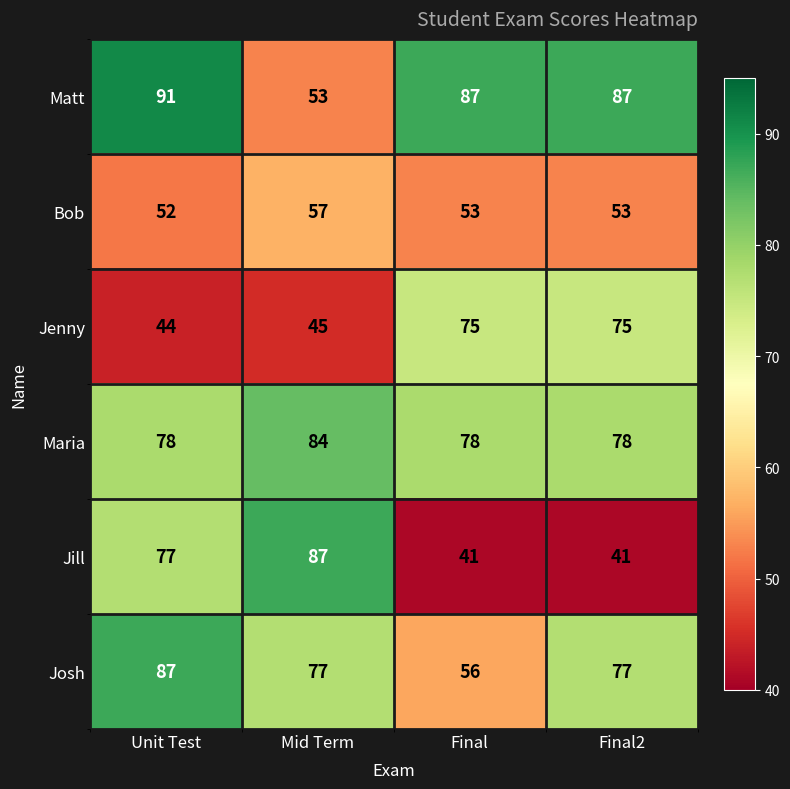

What value does the Jill series have at Final2, to the nearest 5?

40